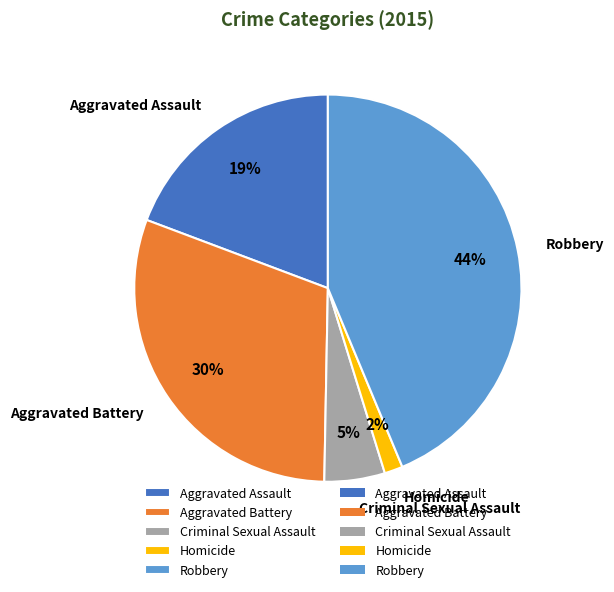

To the nearest percent, what is the average slice percentage?

20%